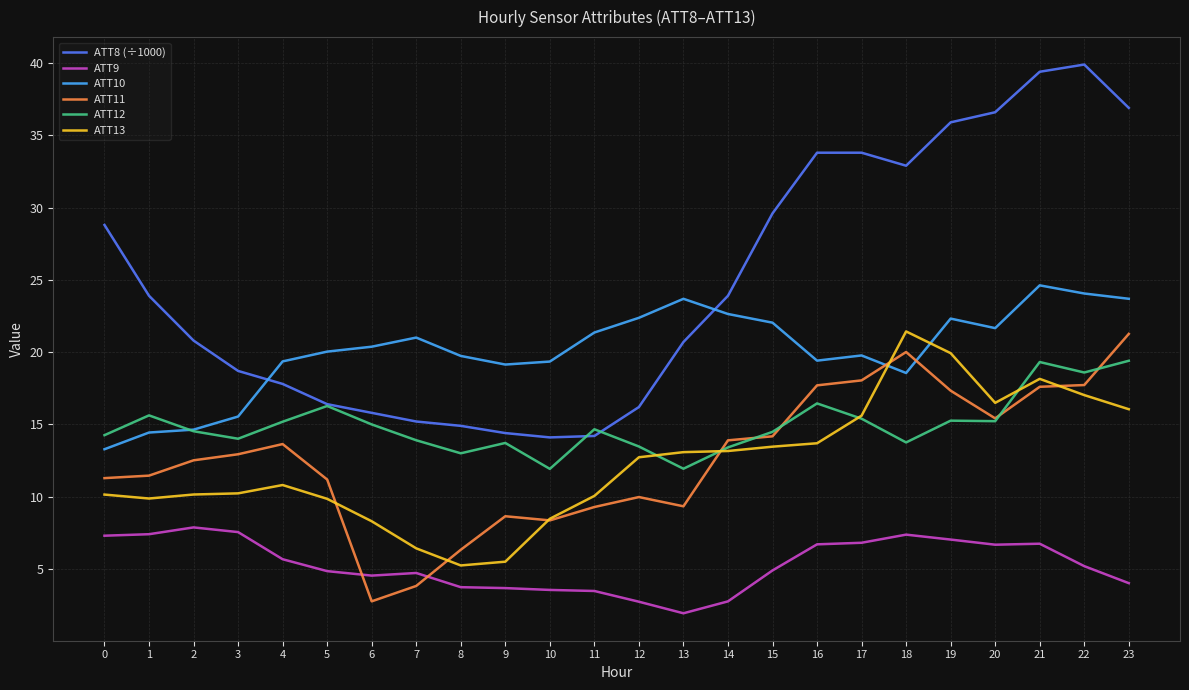

True or false: ATT12 and ATT9 intersect in this chart.

False